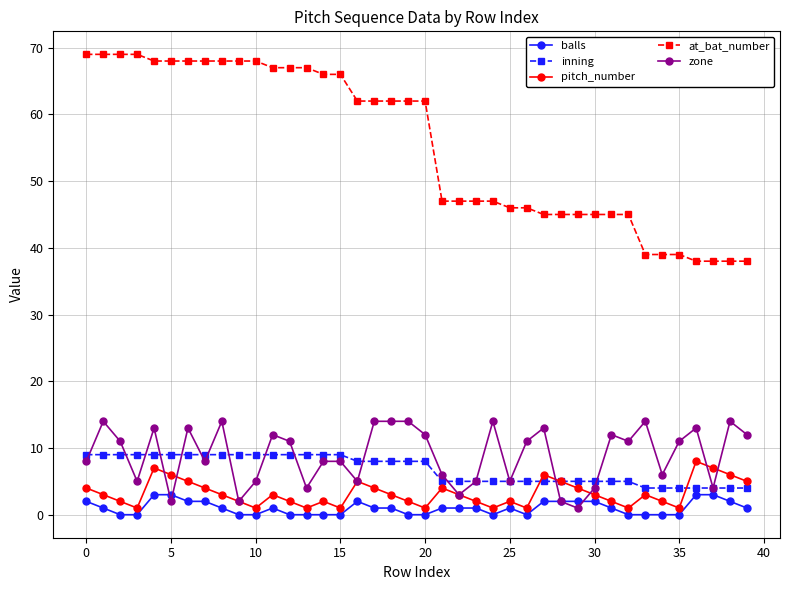

Which series has the largest total across all categories?

at_bat_number